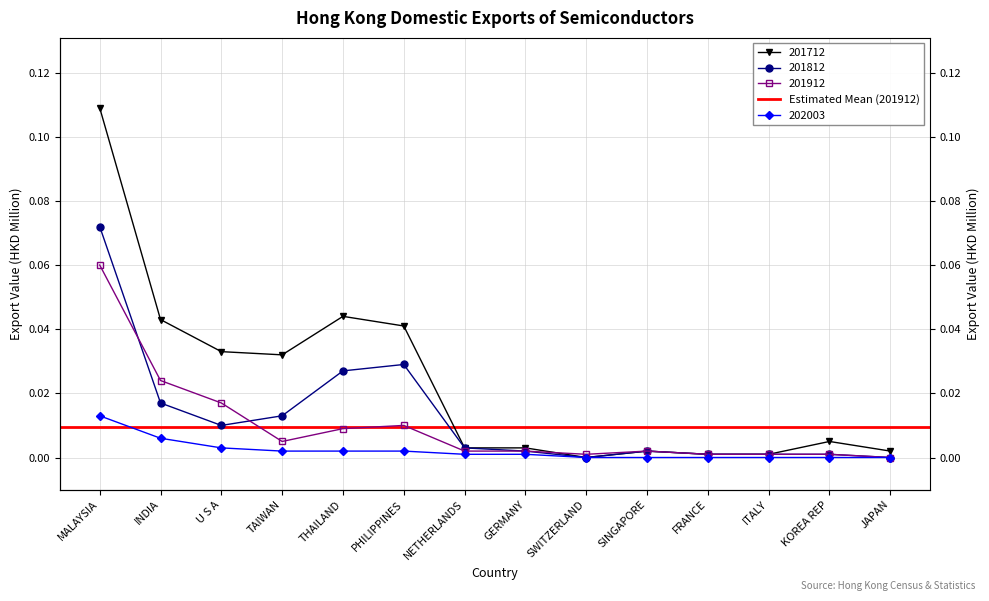

The value at NETHERLANDS is 0.0. True or false?

True